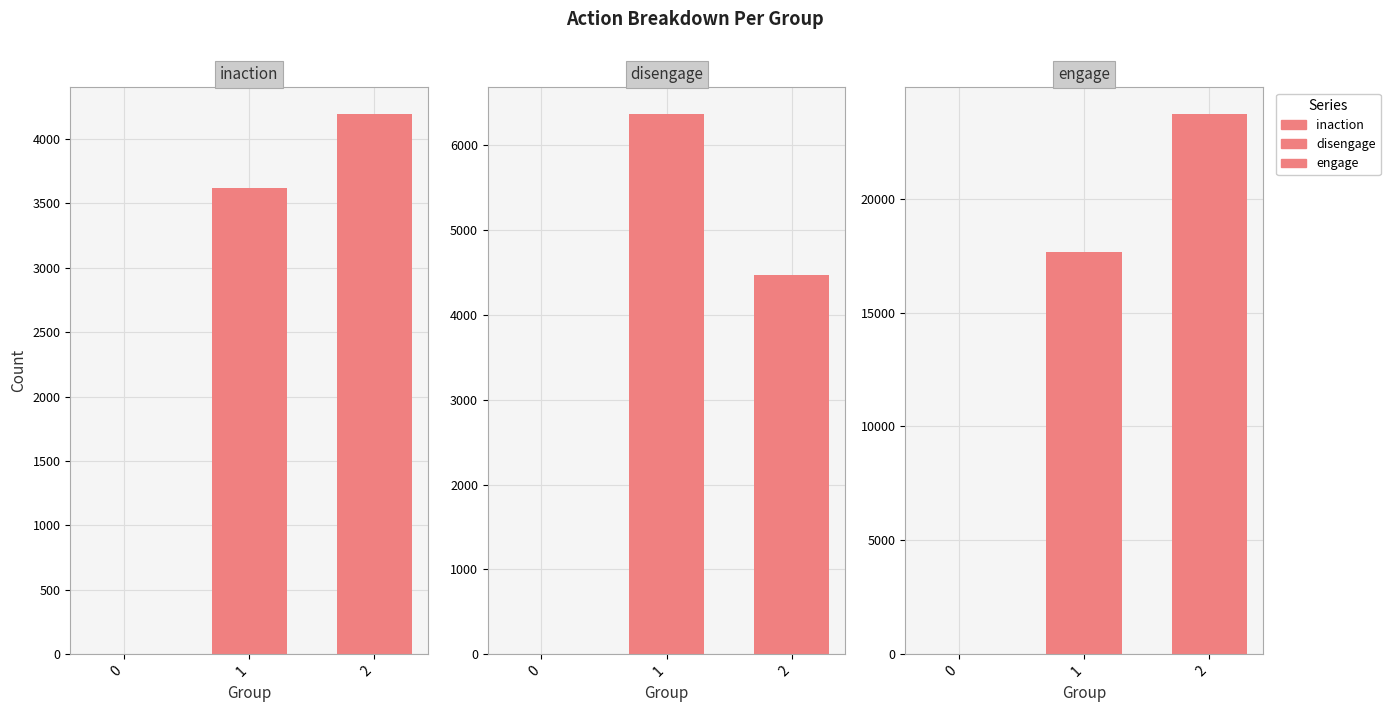

True or false: engage has a value of 30842 at 2.

False